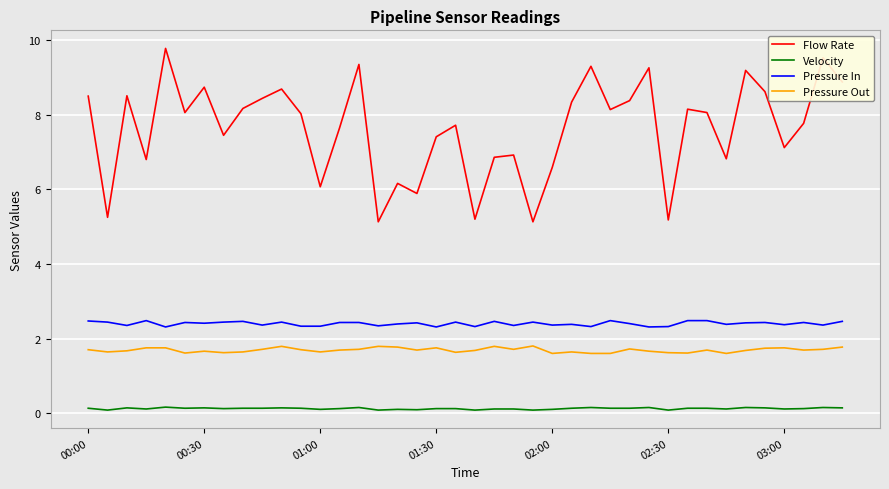

Which series has the largest range (max minus min)?

Flow Rate